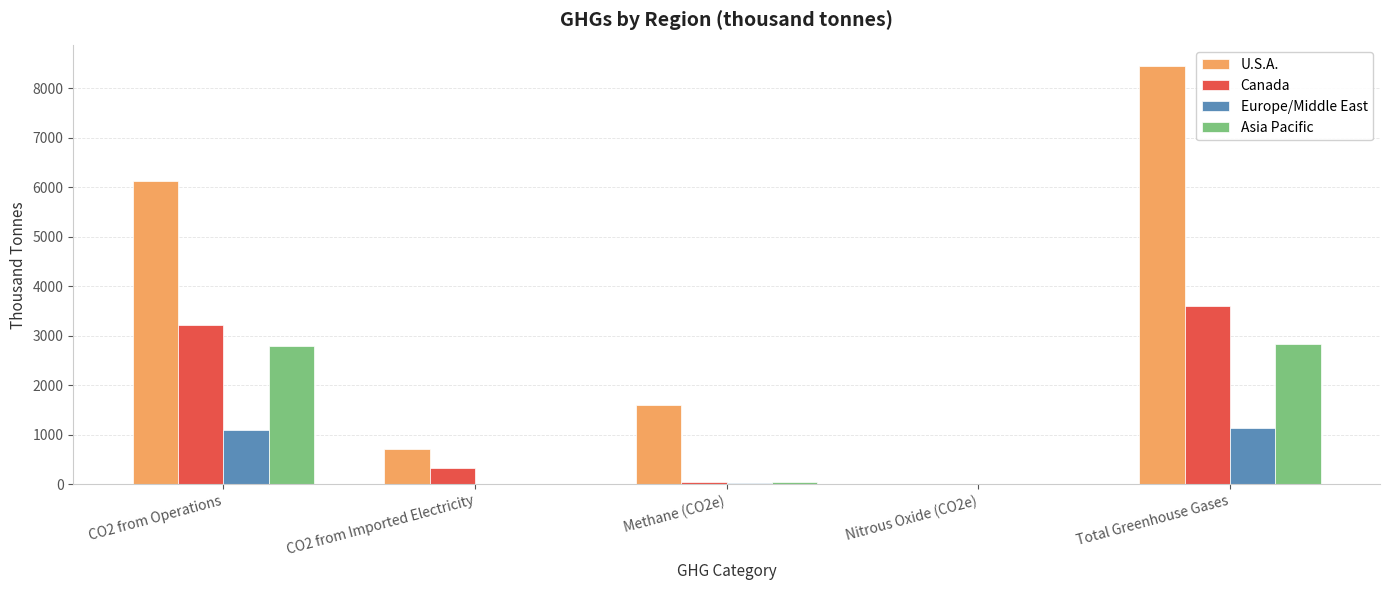

What is the greatest value displayed?

8440.7